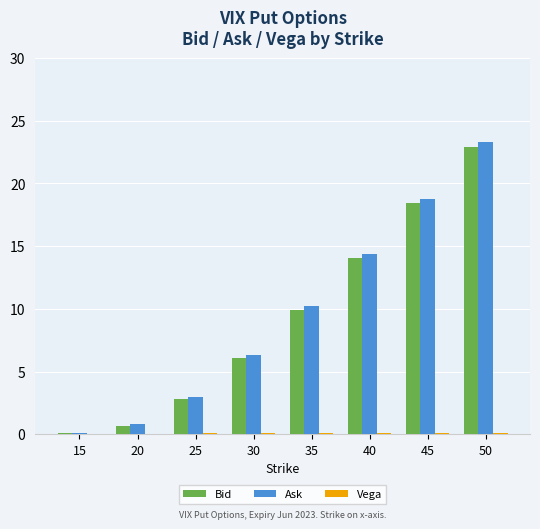

Which category has the highest value in the Bid series?

50